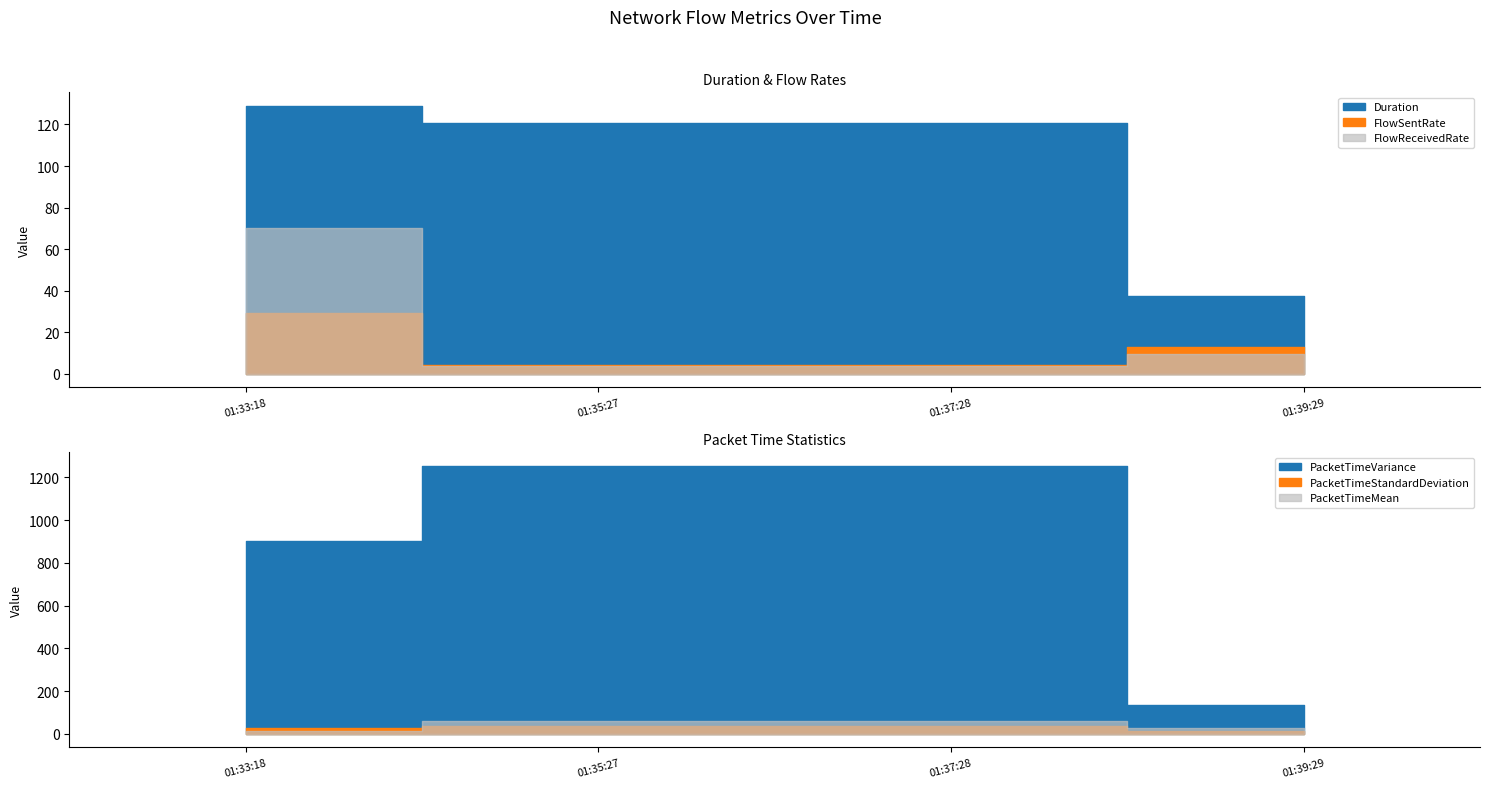

Reading right to left, extract all data points from this chart.

Duration: 2020-03-29 01:39:29=37.5	2020-03-29 01:37:28=120.8	2020-03-29 01:35:27=120.8	2020-03-29 01:33:18=129.0
FlowSentRate: 2020-03-29 01:39:29=12.9	2020-03-29 01:37:28=4.1	2020-03-29 01:35:27=4.1	2020-03-29 01:33:18=29.4
FlowReceivedRate: 2020-03-29 01:39:29=9.6	2020-03-29 01:37:28=3.7	2020-03-29 01:35:27=3.7	2020-03-29 01:33:18=70.1
PacketTimeVariance: 2020-03-29 01:39:29=137.6	2020-03-29 01:37:28=1254.7	2020-03-29 01:35:27=1254.6	2020-03-29 01:33:18=904.5
PacketTimeStandardDeviation: 2020-03-29 01:39:29=11.7	2020-03-29 01:37:28=35.4	2020-03-29 01:35:27=35.4	2020-03-29 01:33:18=30.1
PacketTimeMean: 2020-03-29 01:39:29=30.0	2020-03-29 01:37:28=60.4	2020-03-29 01:35:27=60.4	2020-03-29 01:33:18=14.6